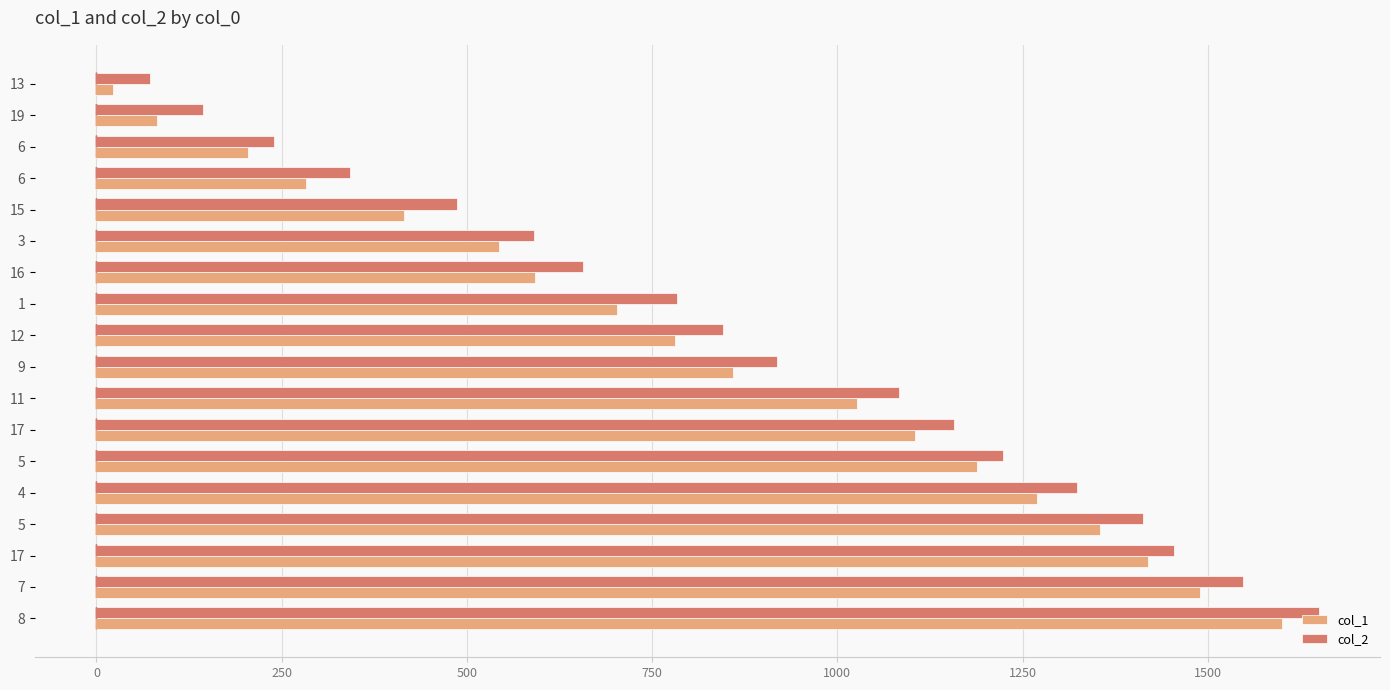

What are all the series names shown in the legend?

col_1, col_2